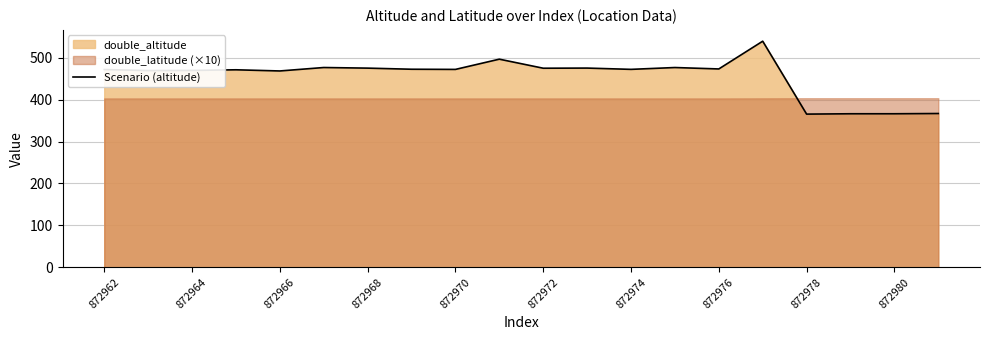

The Scenario (altitude) series shows 803.4 at 872962. True or false?

False